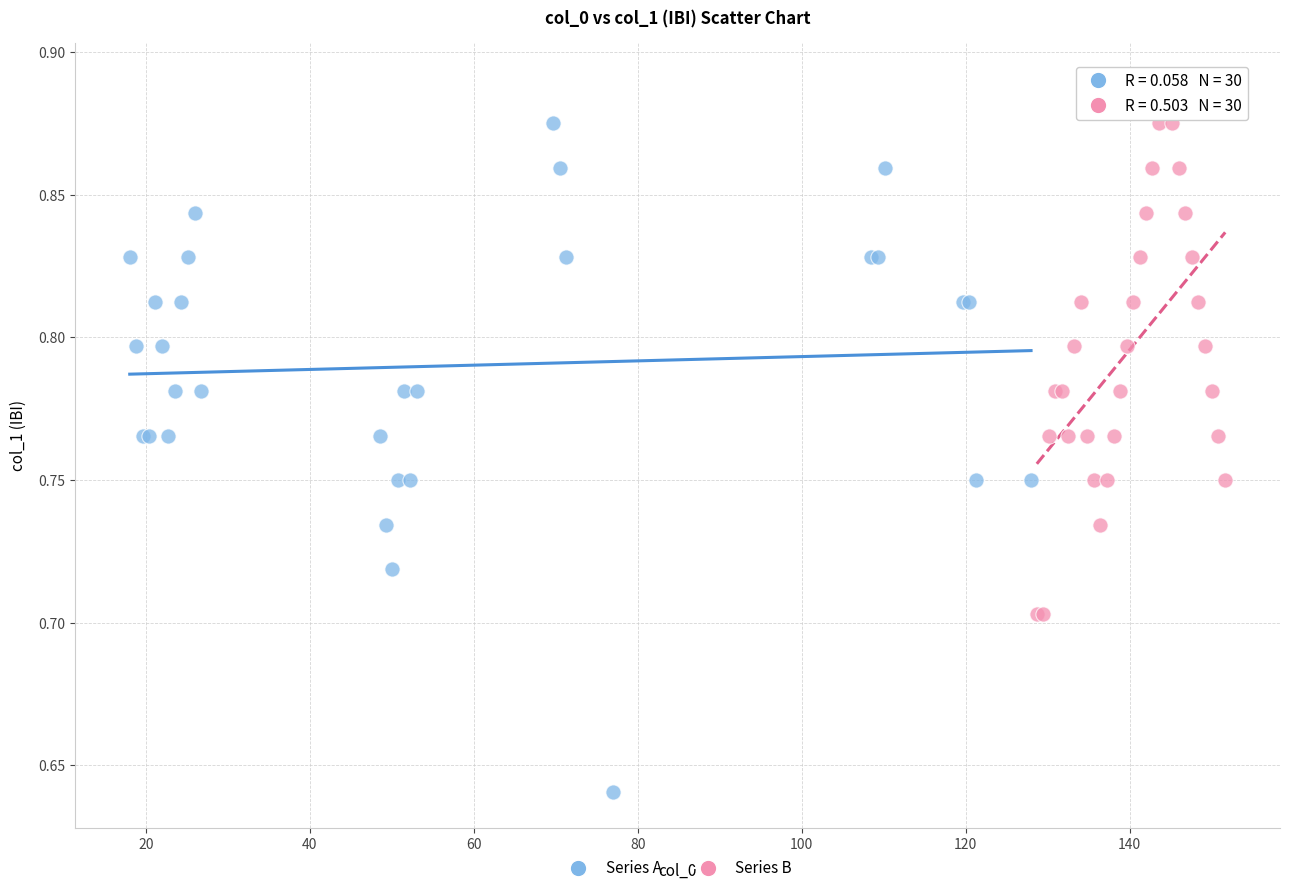

Which series reaches the maximum Y coordinate?

Series B